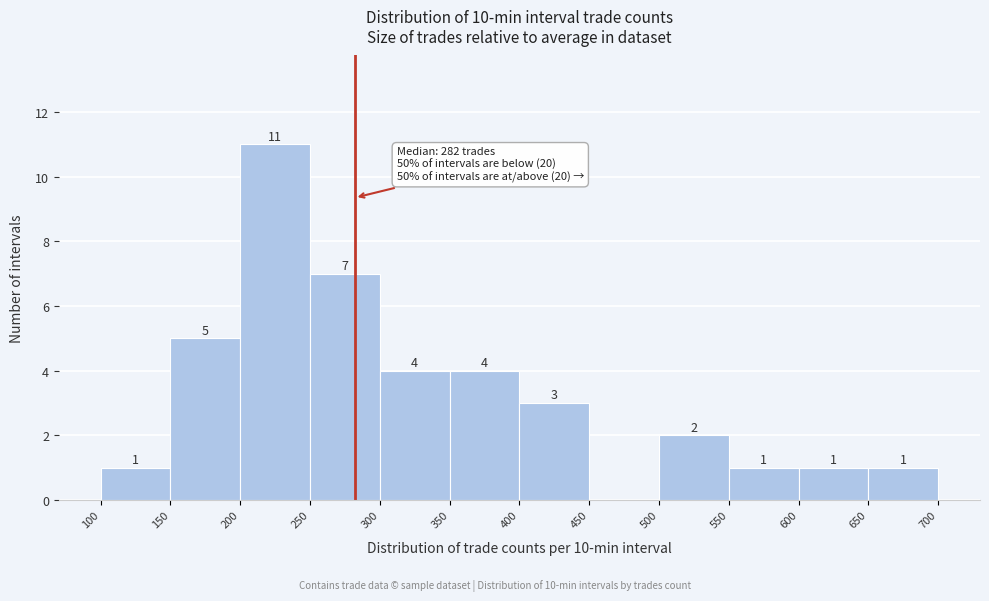

Which range on the x-axis has the tallest bar?

200 to 250